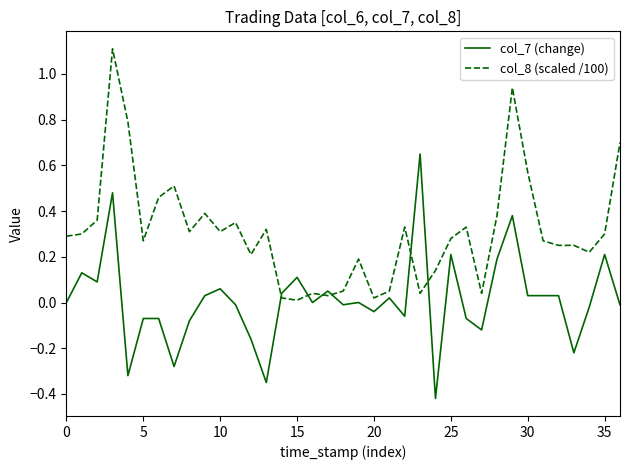

True or false: col_8 (scaled /100) and col_7 (change) intersect in this chart.

True